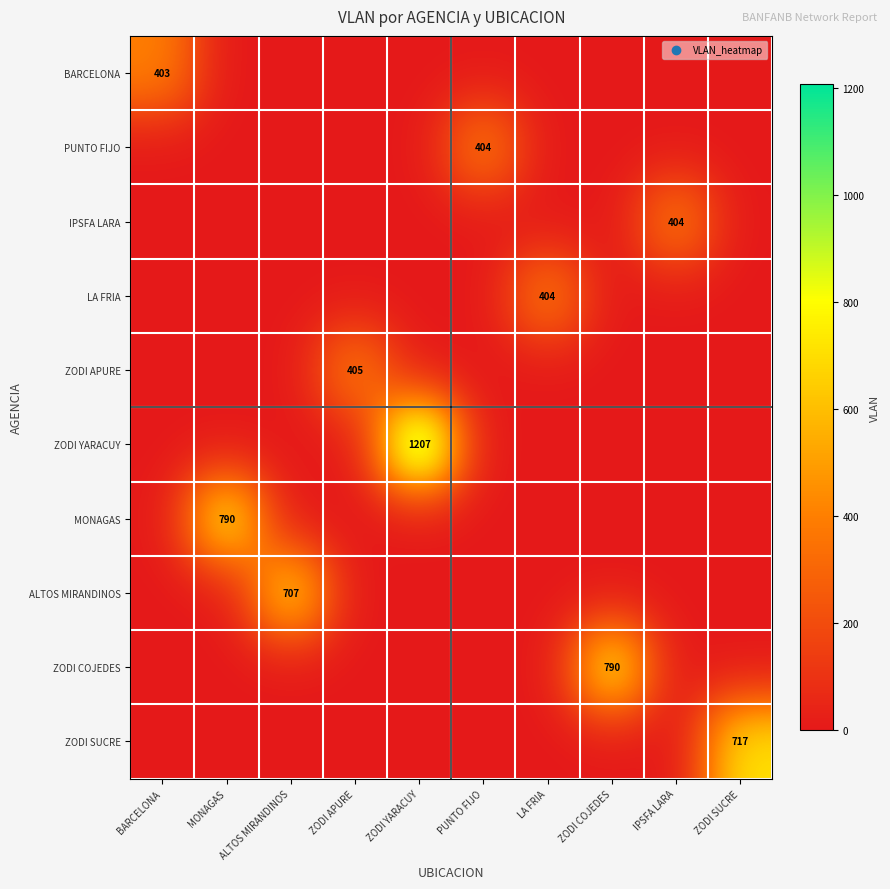

Is it true that LA FRIA equals 404 at LA FRIA?

True